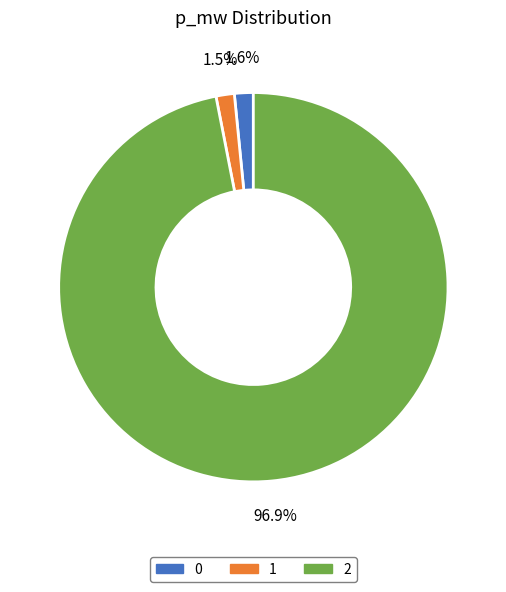

Count the number of slices in the pie.

3